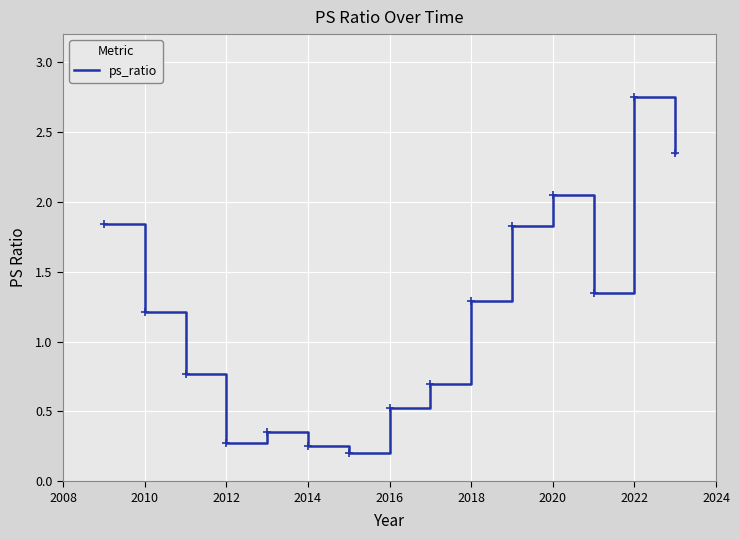

Does the chart display data point markers on the line(s)?

No